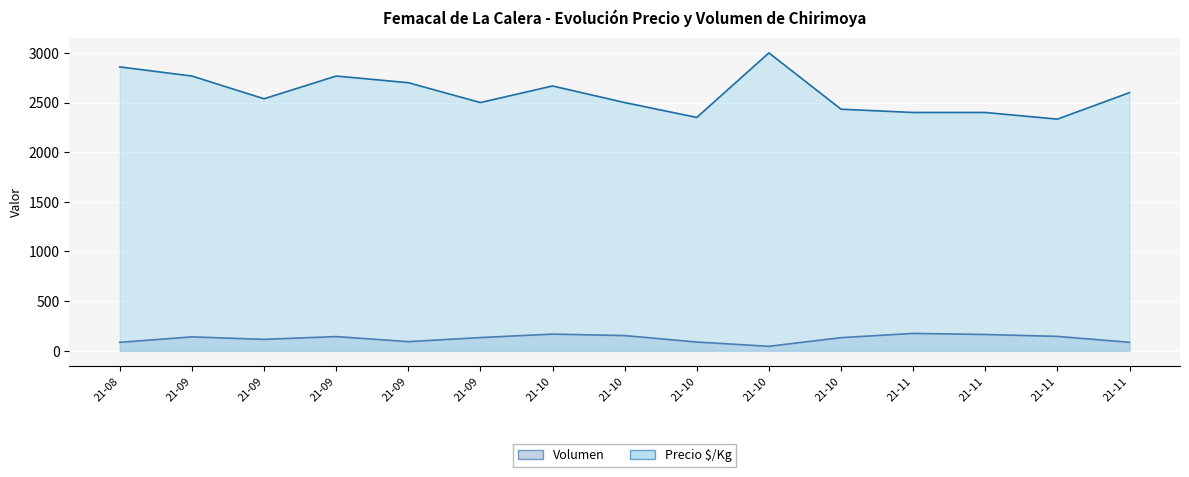

How many lines are shown in the chart?

2